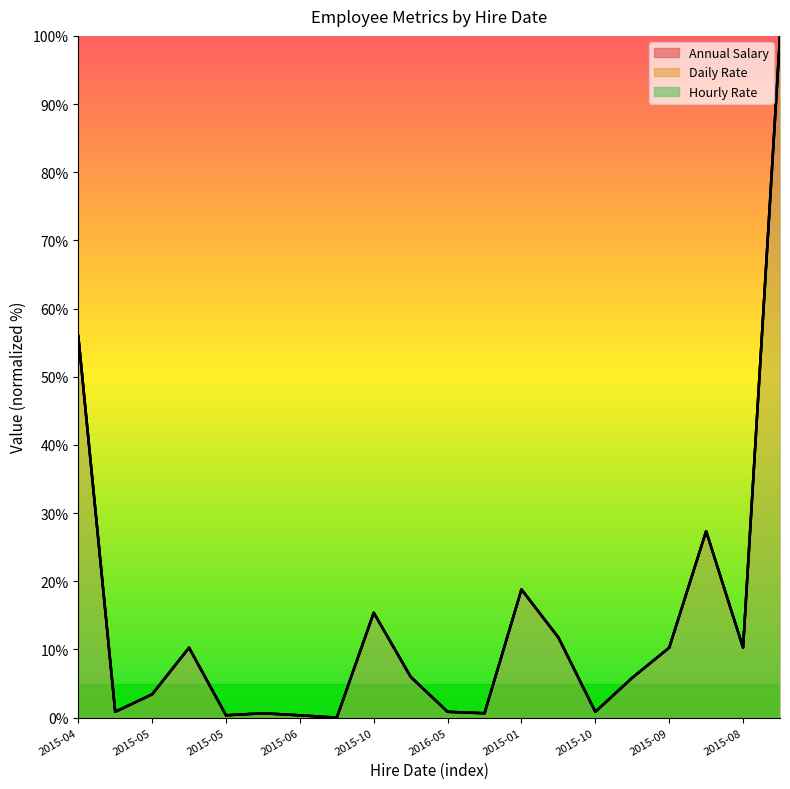

Is it true that Hourly Rate equals 0.3 at 2015-06?

True